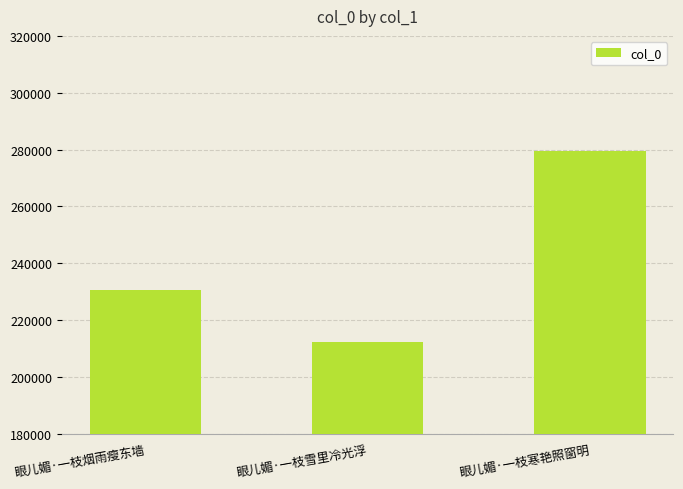

Does the chart contain any negative values?

No